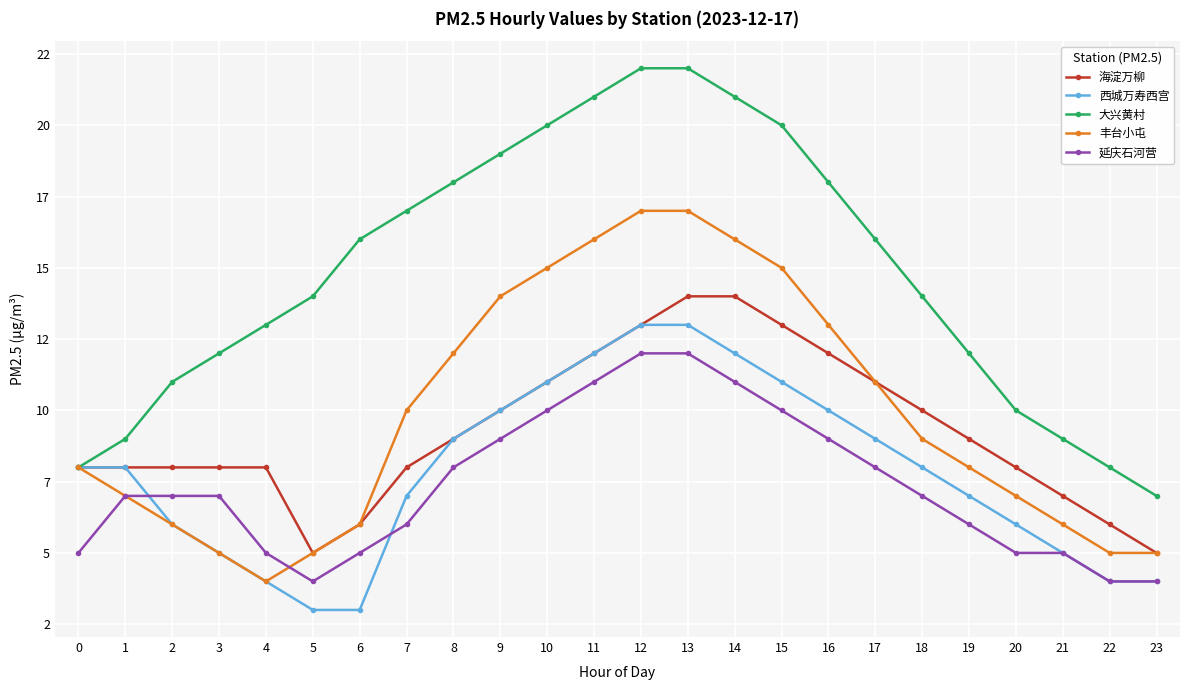

Where does the 延庆石河营 series first go above 7?

8